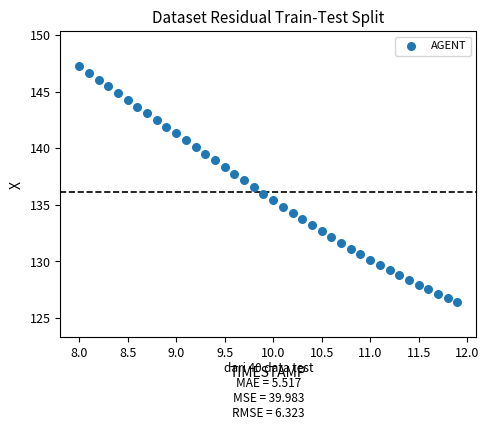

What is the range of X values (max minus min)?

3.9